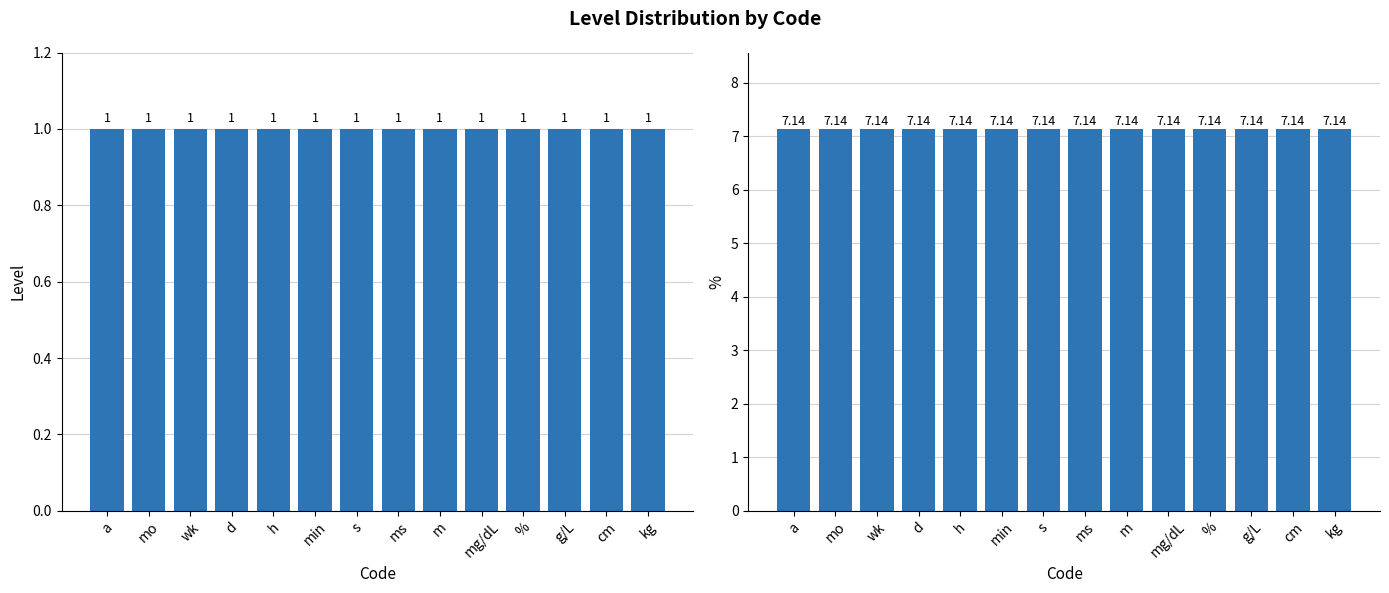

How many bars are there in each group?

2